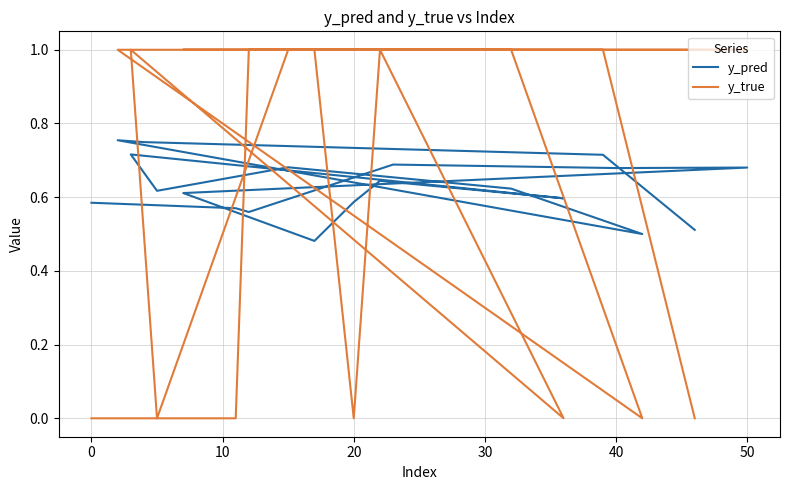

How many distinct data groups are displayed?

2